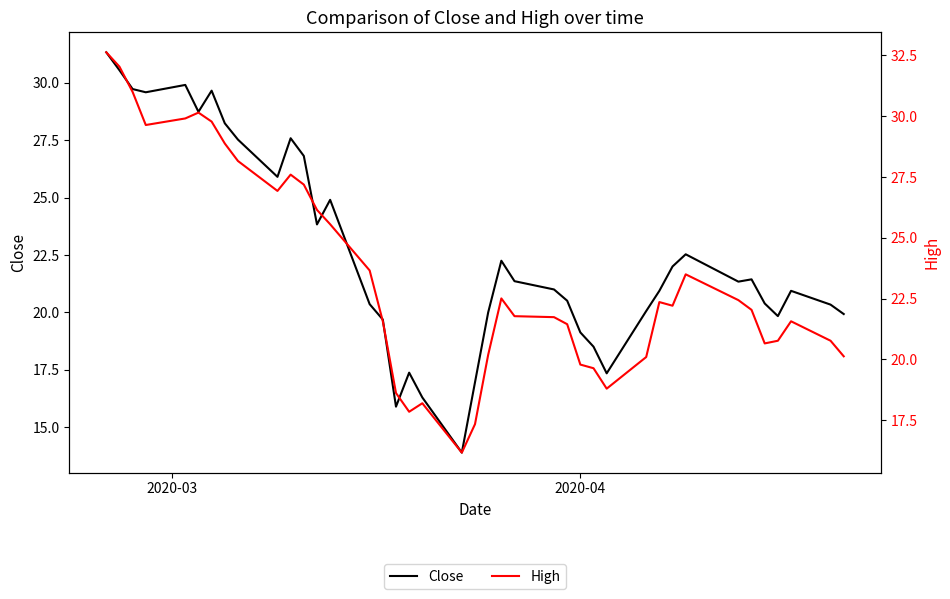

How many data points in Close are less than 21?

19